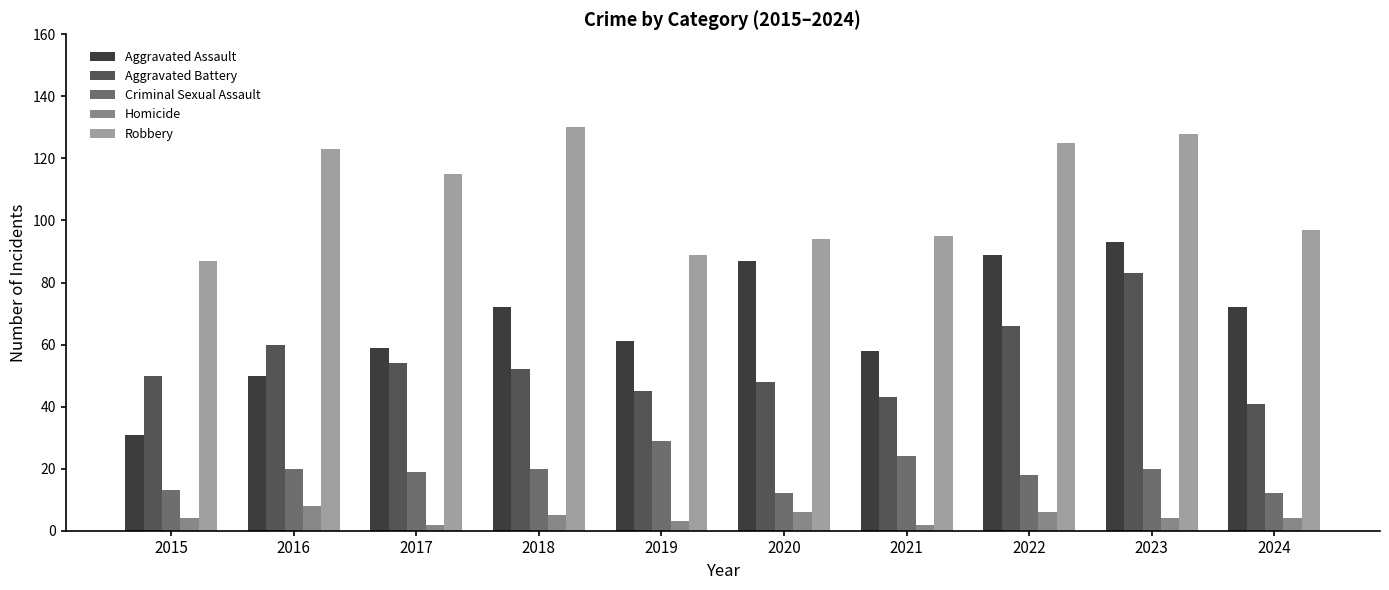

Are the bars grouped side by side (vs. stacked)?

Yes